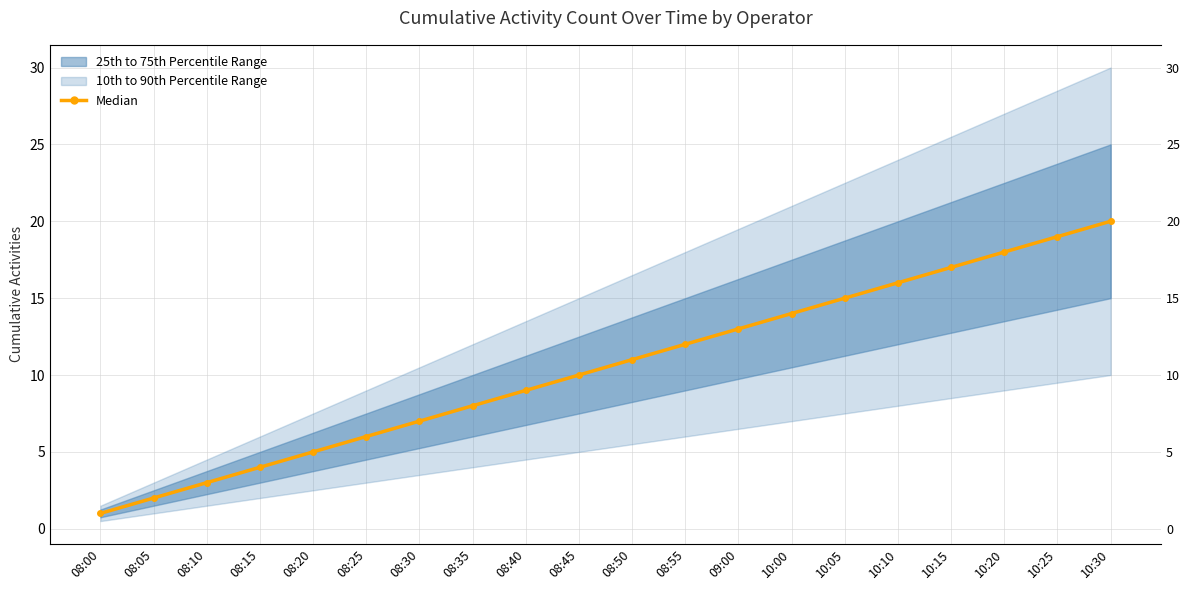

True or false: there are more than 2 points higher than both neighbors.

False